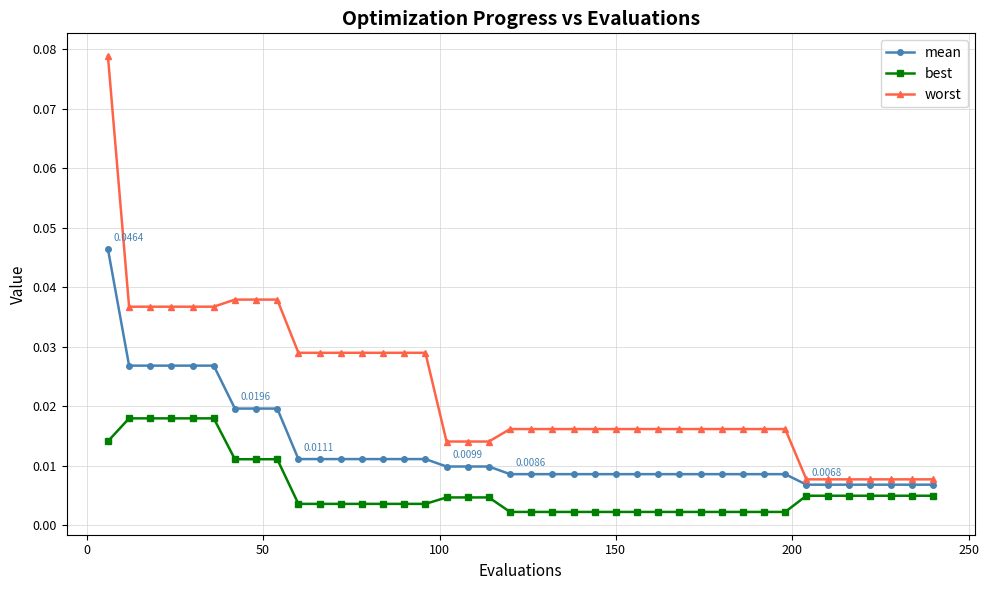

How many lines are shown in the chart?

3